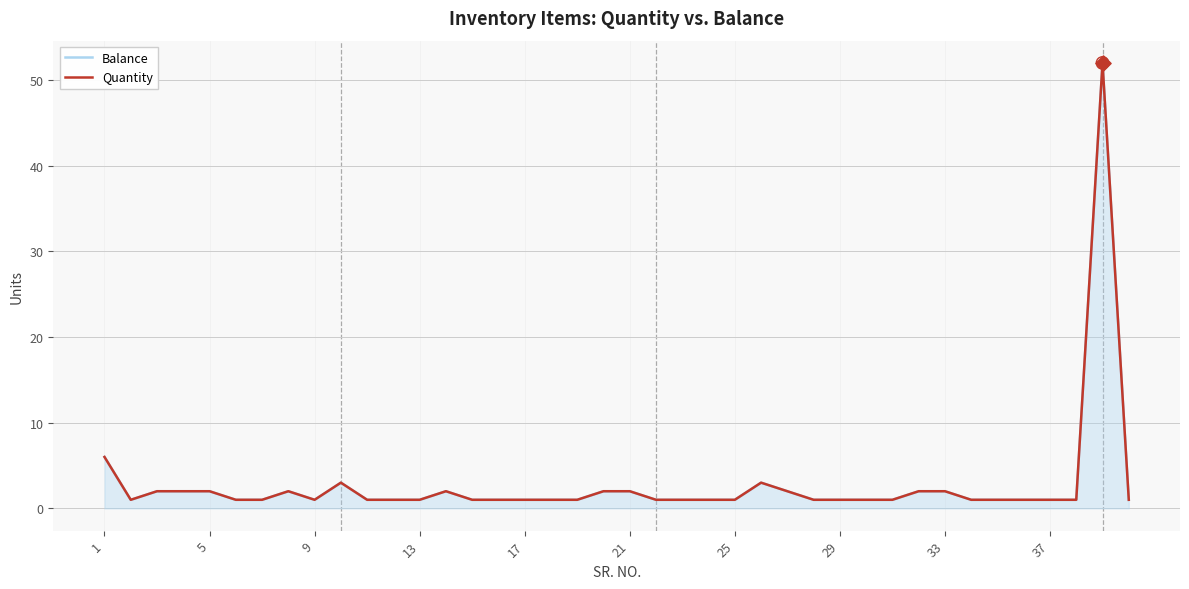

Which series has the widest spread of Y values?

Balance